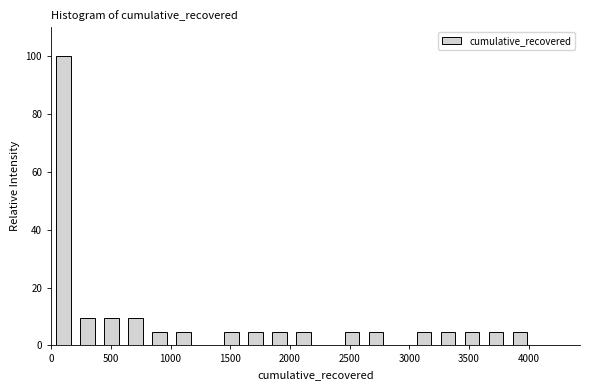

Which range on the x-axis has the tallest bar?

0 to 200